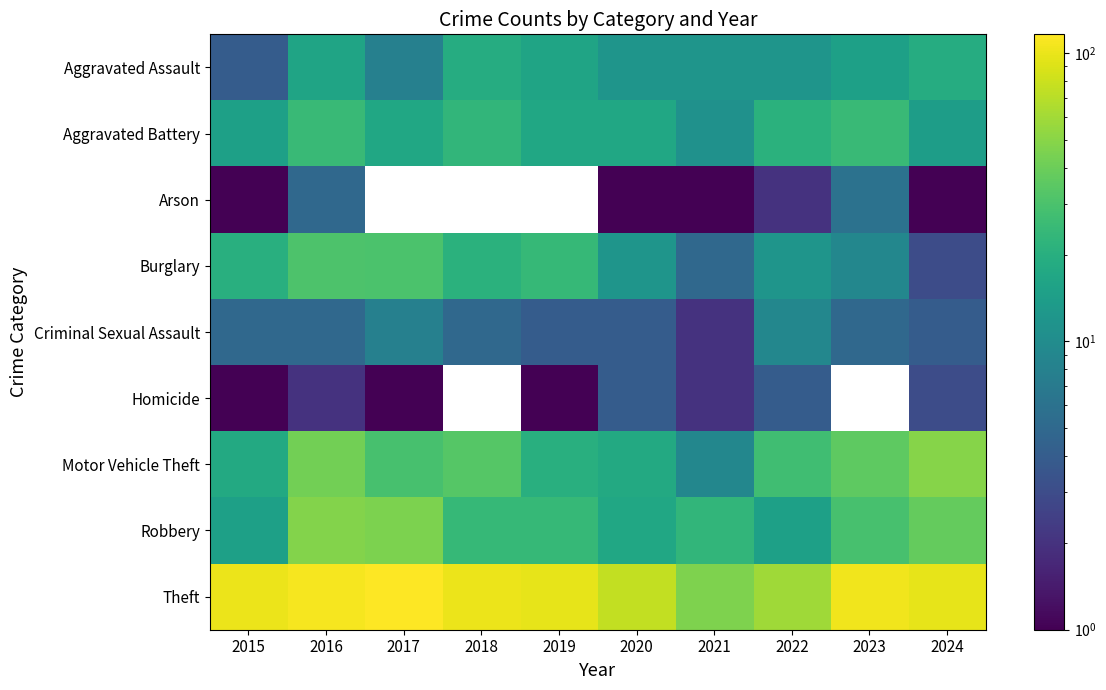

Which series has the largest total across all categories?

Theft